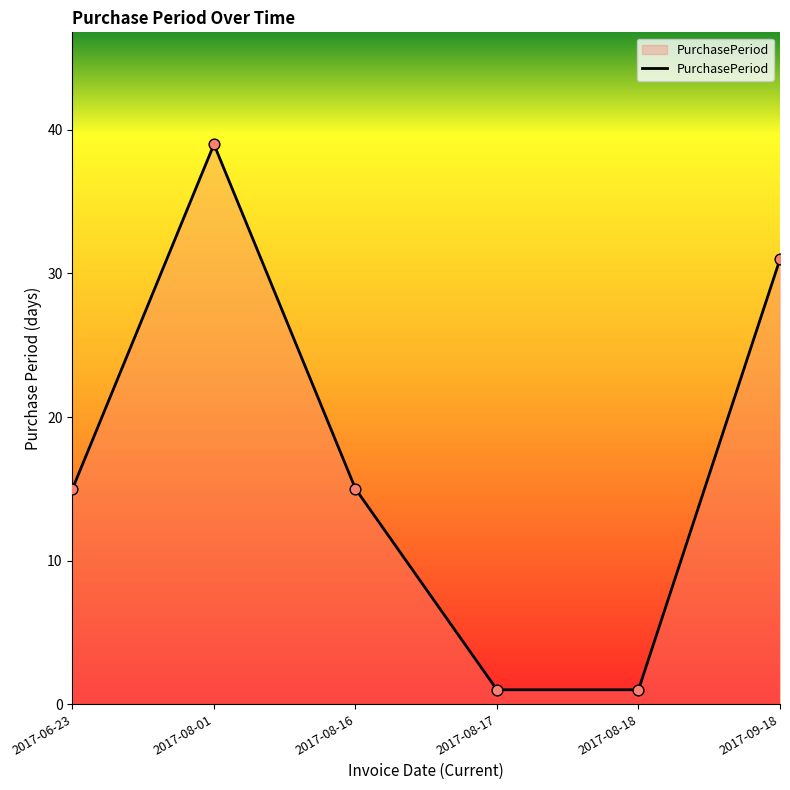

Which has a higher value, 2017-09-18 or 2017-08-18?

2017-09-18